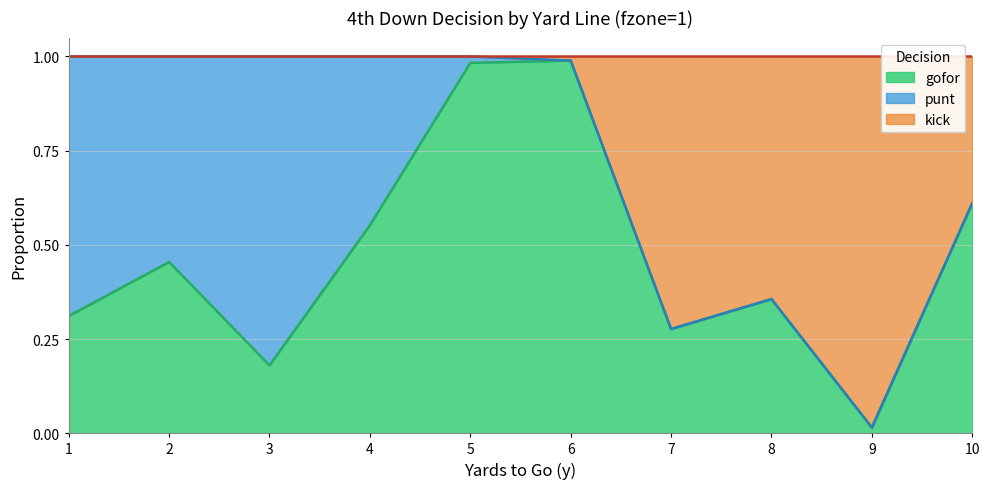

Is it true that gofor equals 1.4 at 6?

False